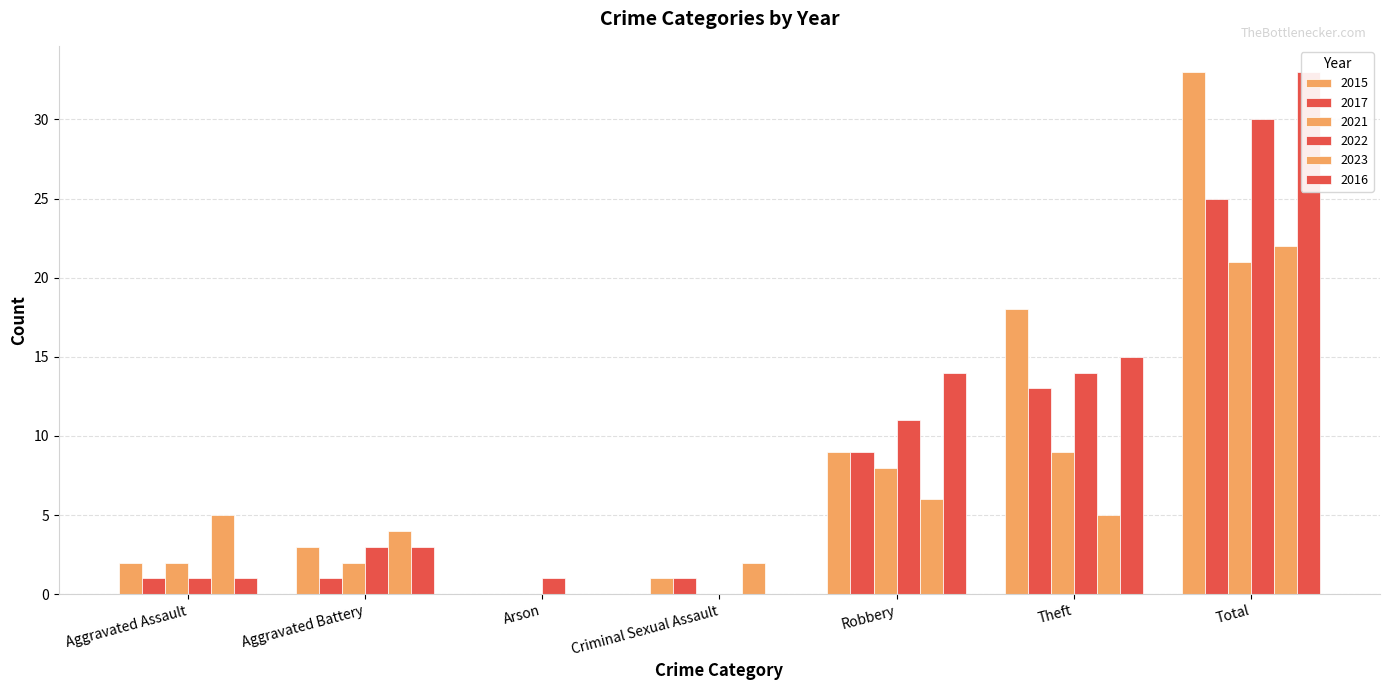

What are all the series names shown in the legend?

2015, 2017, 2021, 2022, 2023, 2016